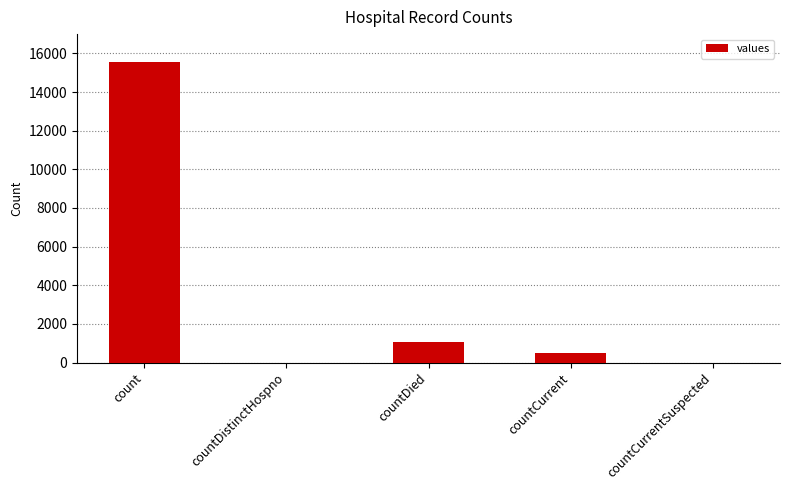

At which label is the value closest to 7766?

countDied